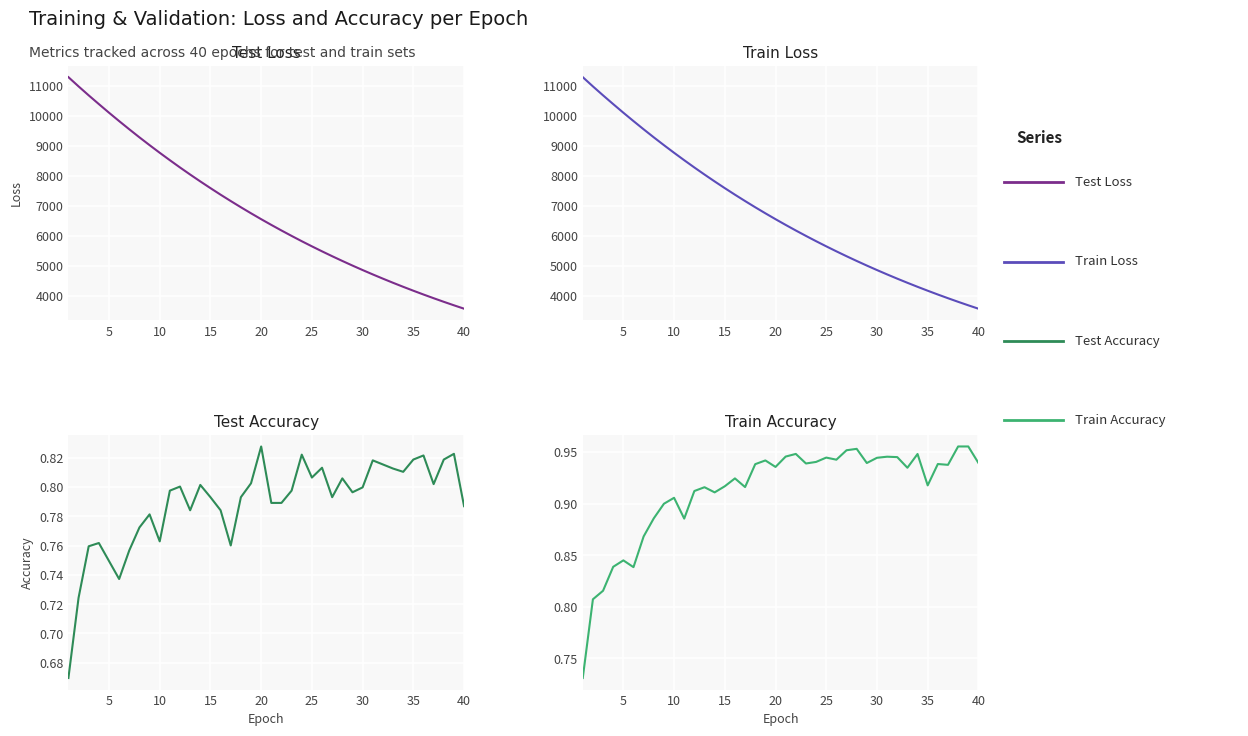

True or false: Test Accuracy and Train Loss intersect in this chart.

False